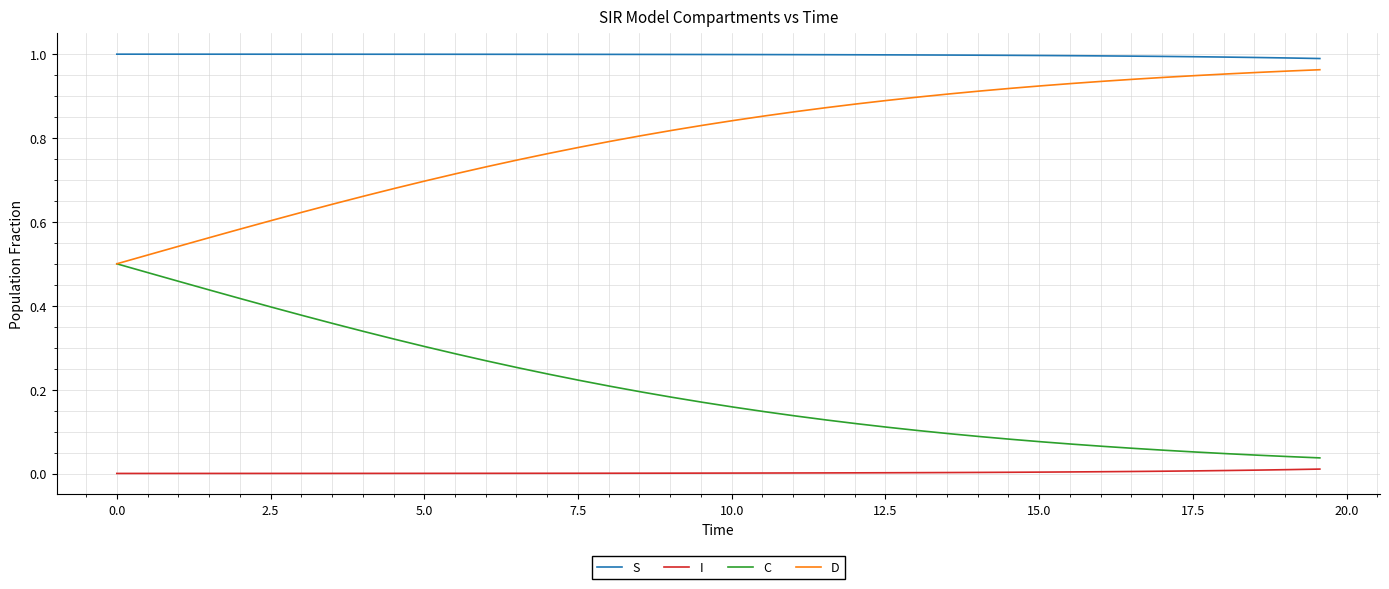

True or false: S and I cross at least once.

False